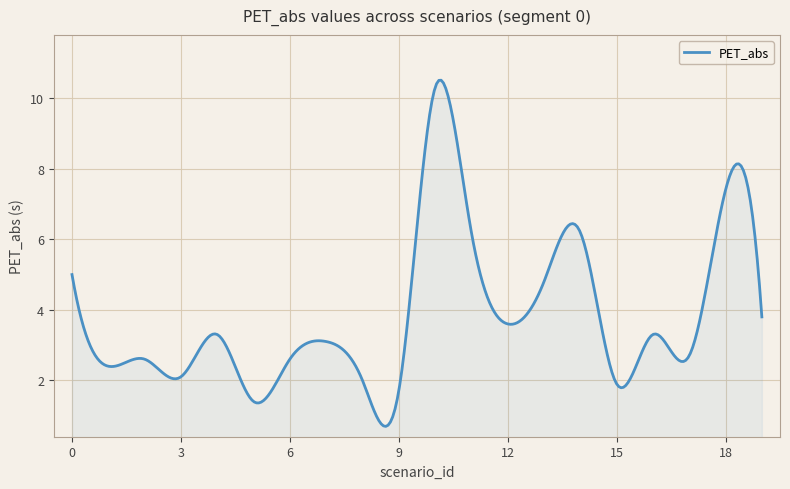

What is the greatest value displayed?

10.5